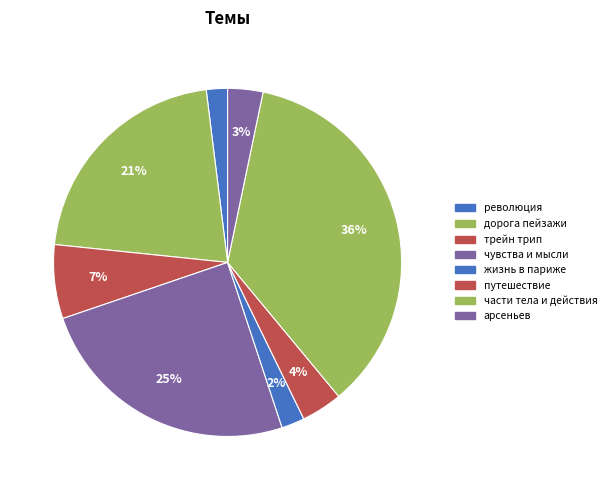

True or false: путешествие accounts for 9% of the total.

False